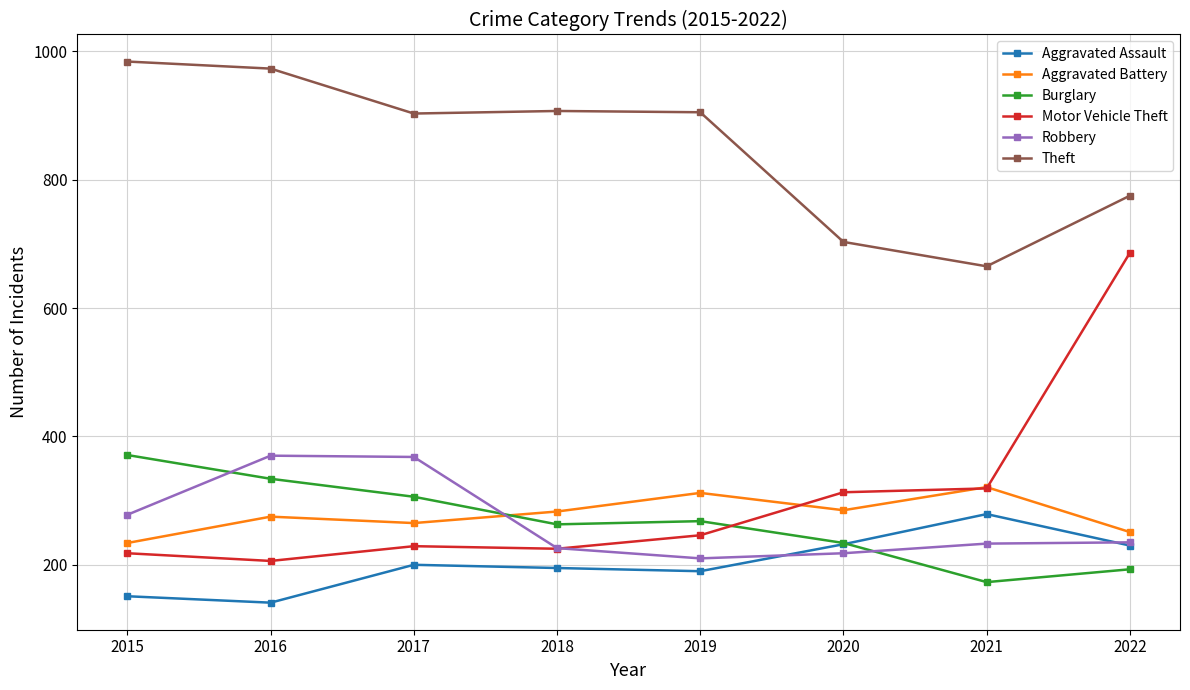

Is the value of Robbery at 2018 greater than the value of Aggravated Assault at 2018?

Yes